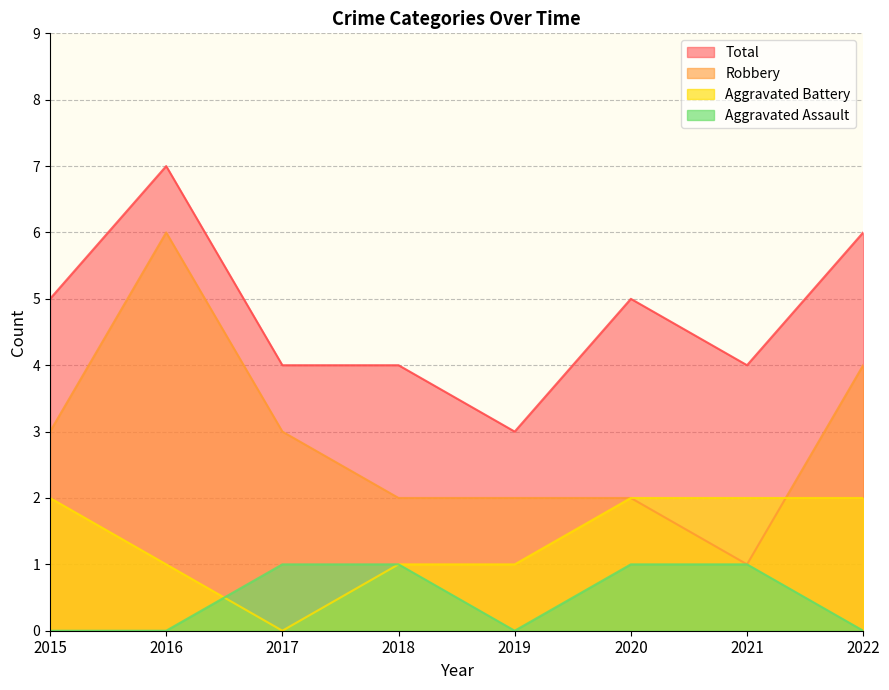

Which series changed the most between 2017 and 2021?

Aggravated Battery